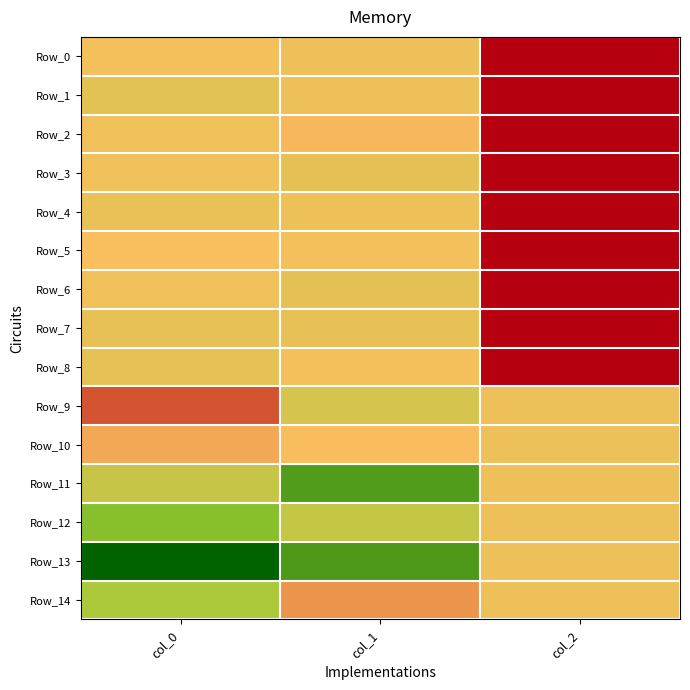

Which series has the largest total across all categories?

Row_2